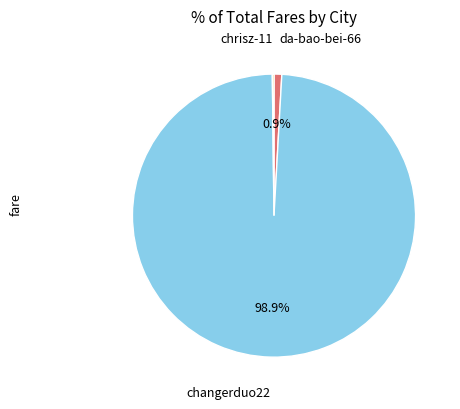

Which slice is the largest?

changerduo22